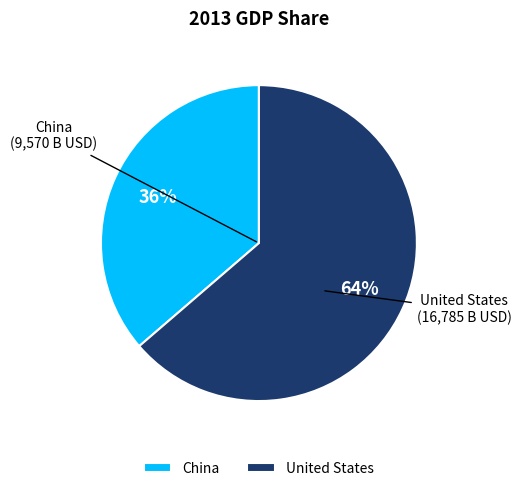

Rank the categories by value from highest to lowest.

United States, China